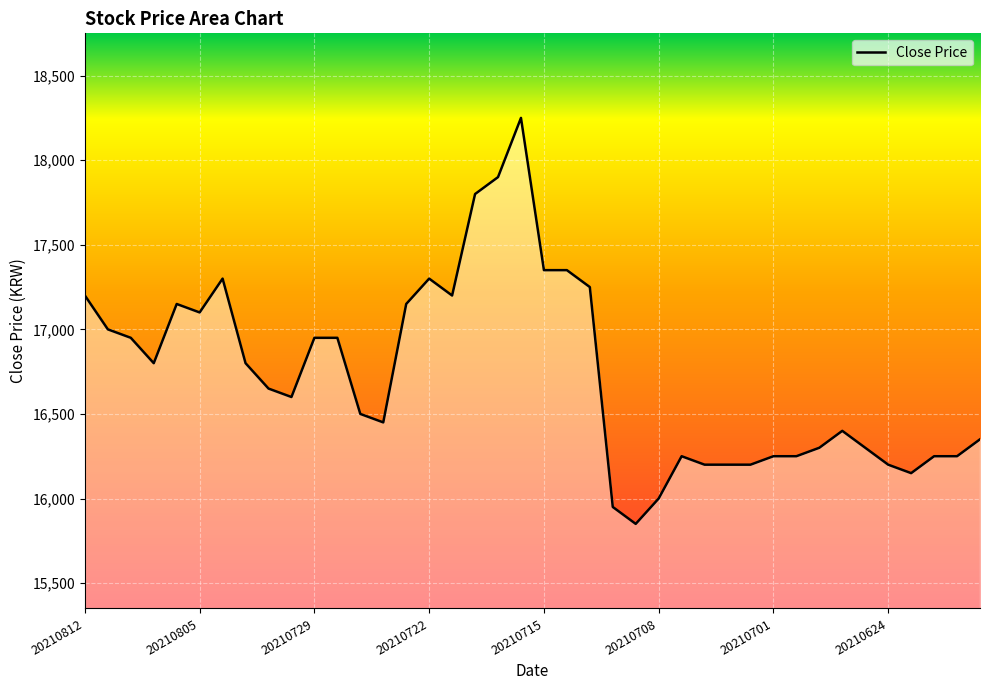

What is the maximum value shown in the chart?

18250